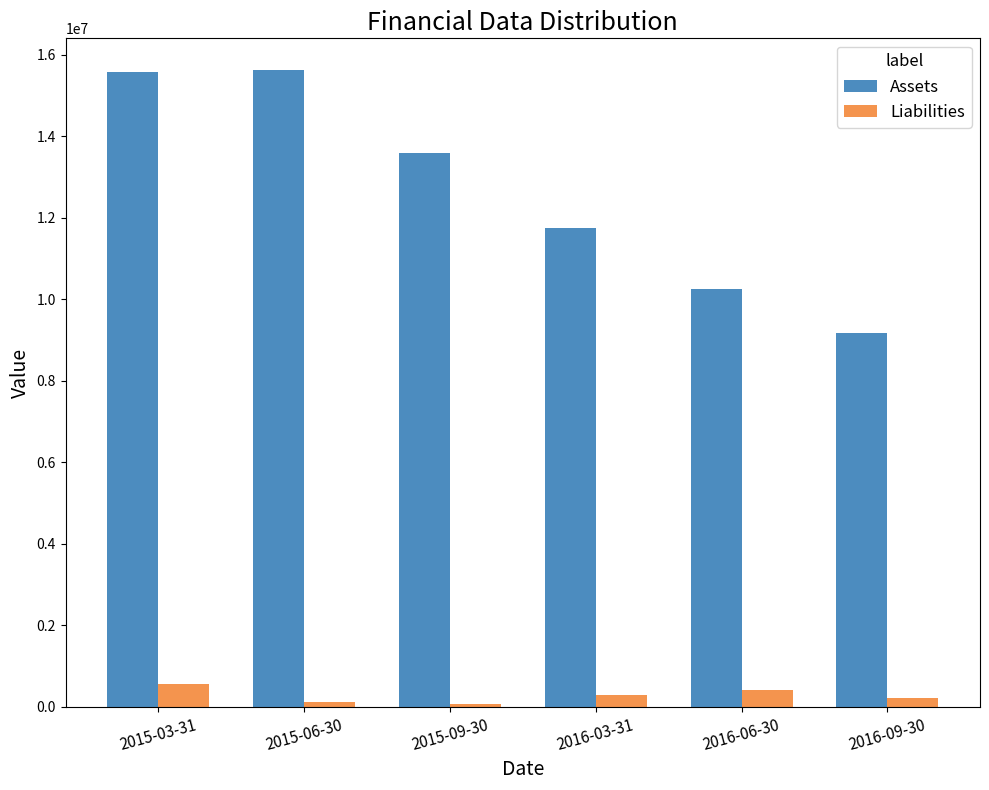

Which series has the widest spread of values?

Assets